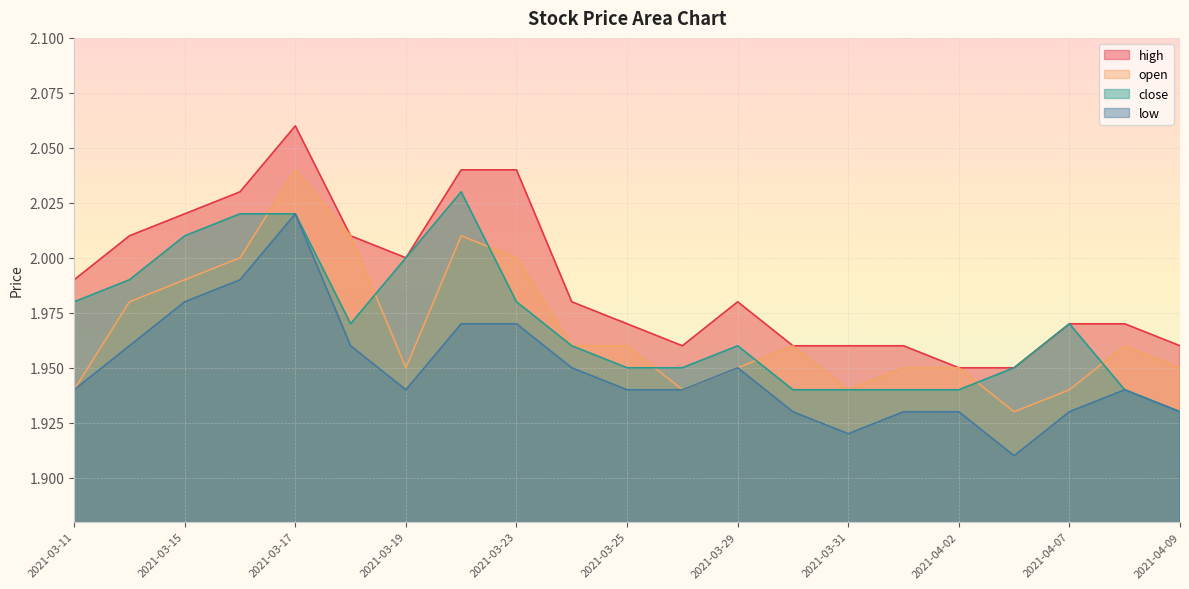

At which label does low reach its minimum?

2021-04-06